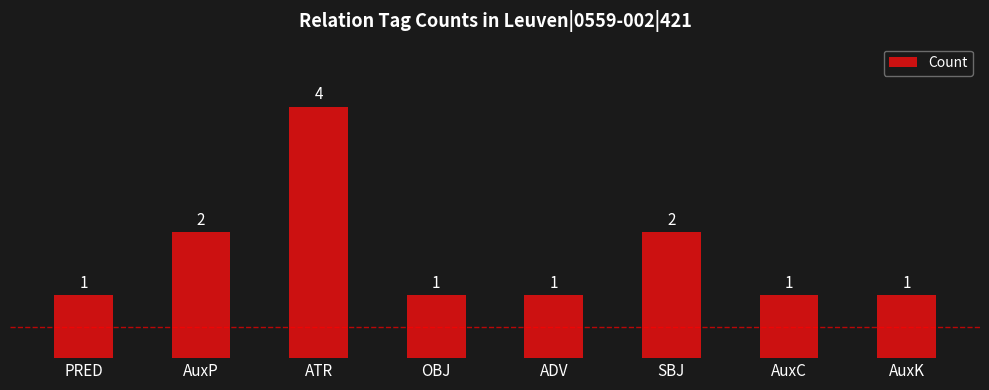

How many bars are there in total?

8